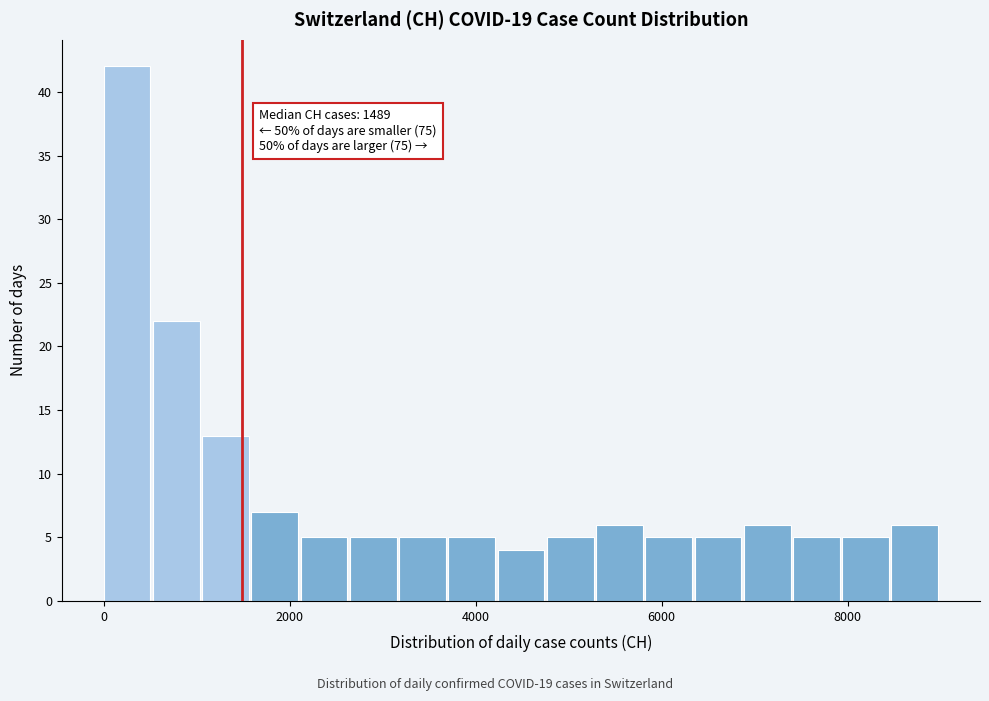

Around what value on the x-axis is the tallest bar? Give the approximate position of its centre, as read against the axis.

200